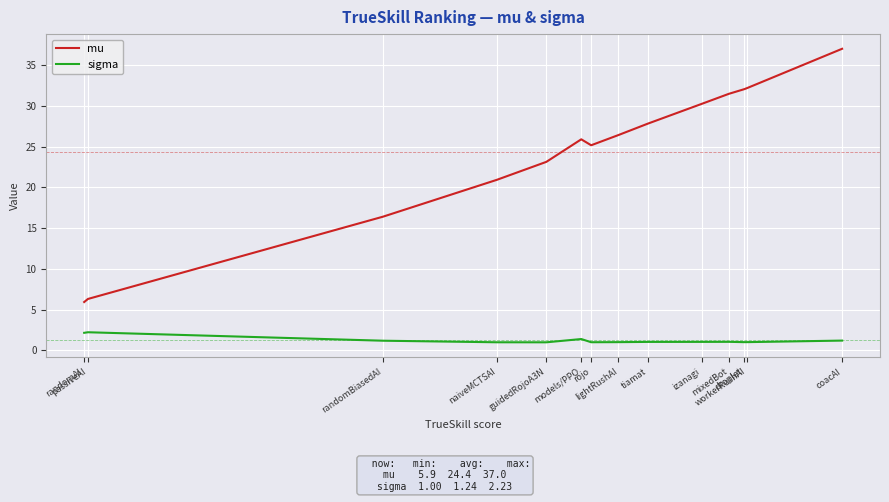

At rojo, list the series in order from largest to smallest.

mu, sigma